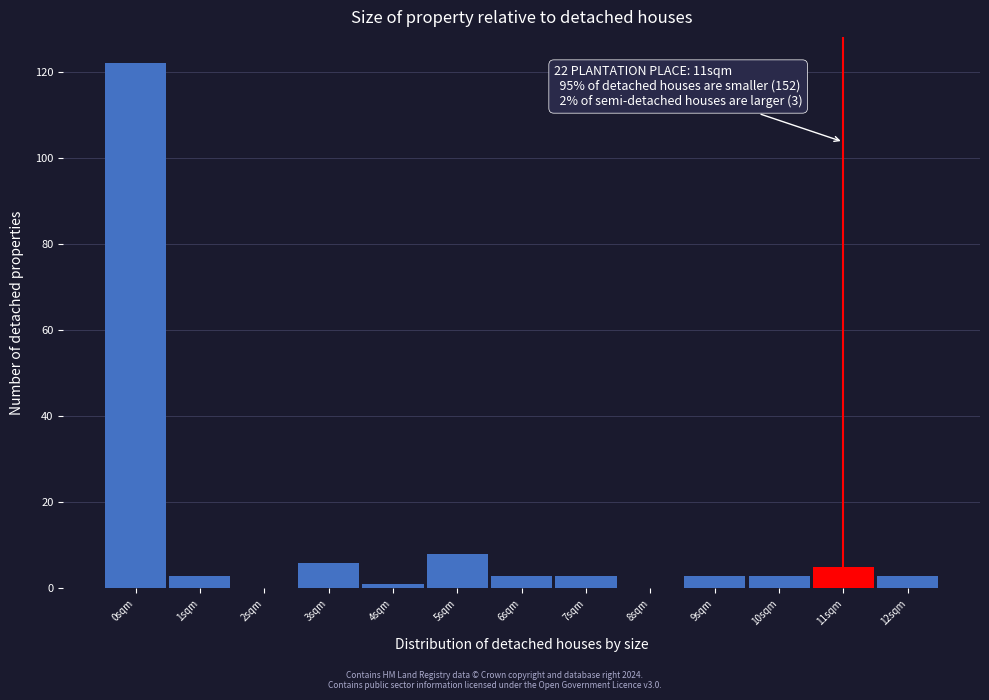

Reading left to right, what are all the values shown in this chart?

0sqm=122	1sqm=3	2sqm=0	3sqm=6	4sqm=1	5sqm=8	6sqm=3	7sqm=3	8sqm=0	9sqm=3	10sqm=3	11sqm=5	12sqm=3